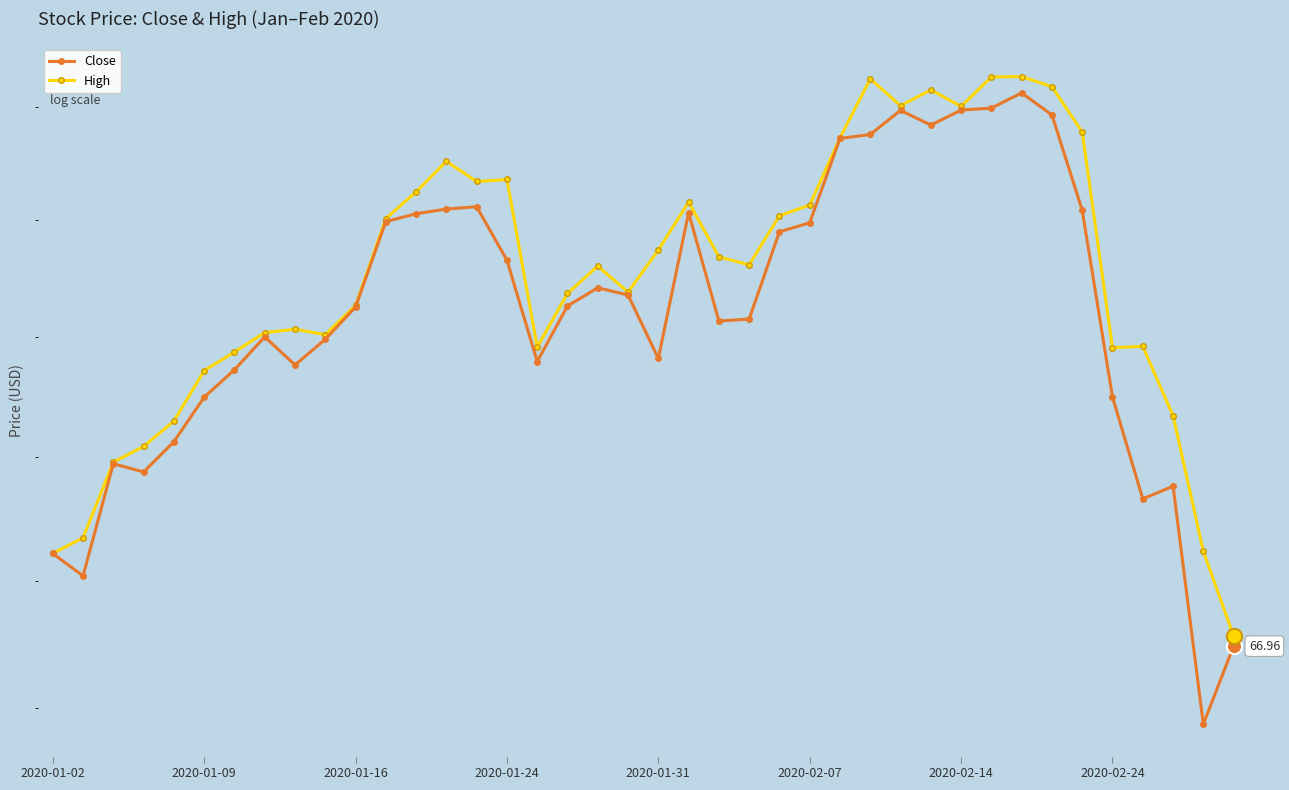

Is the value of High at 15 greater than the value of Close at 18?

Yes